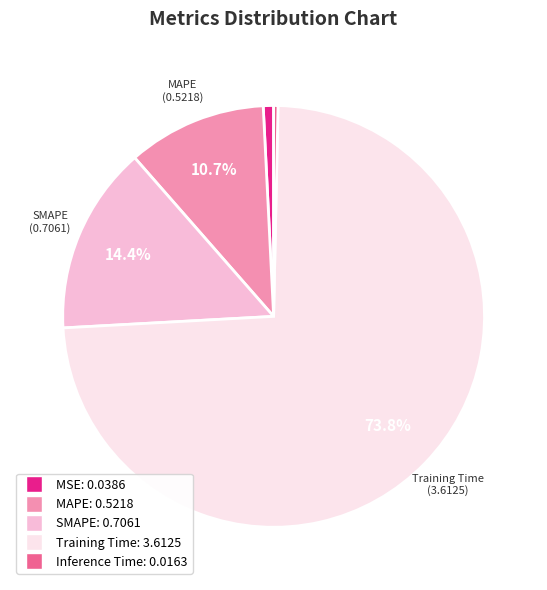

How many segments does this pie chart have?

5